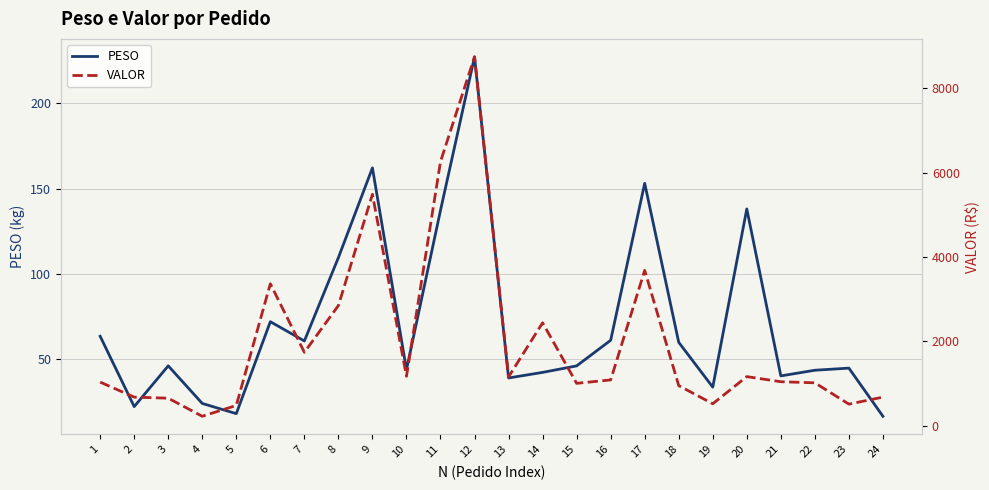

How many categories are shown in the chart?

24